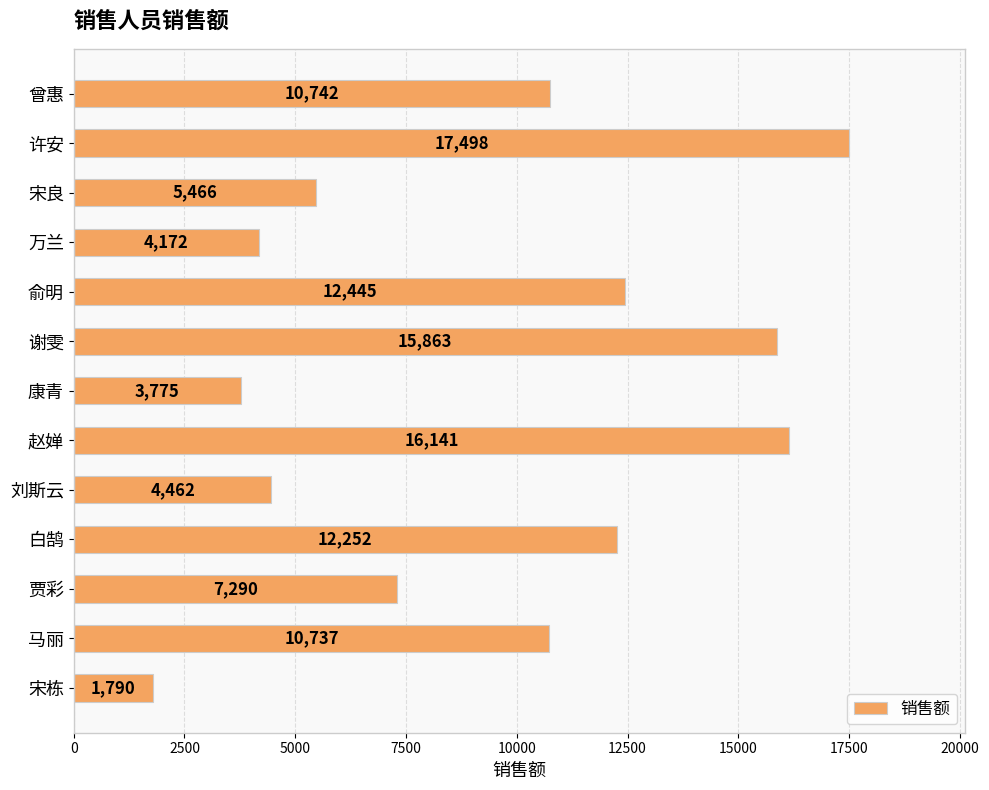

What is the value of the 10th bar from the top?

12252